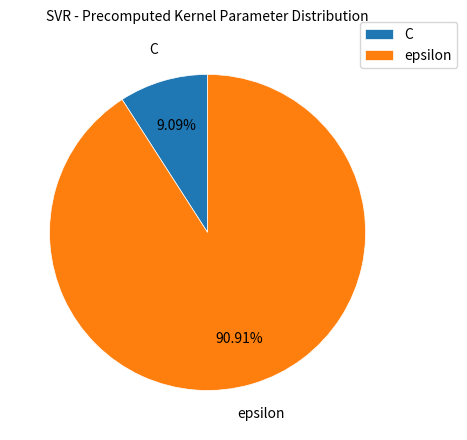

To the nearest percent, what is the combined percentage of C and epsilon?

100%